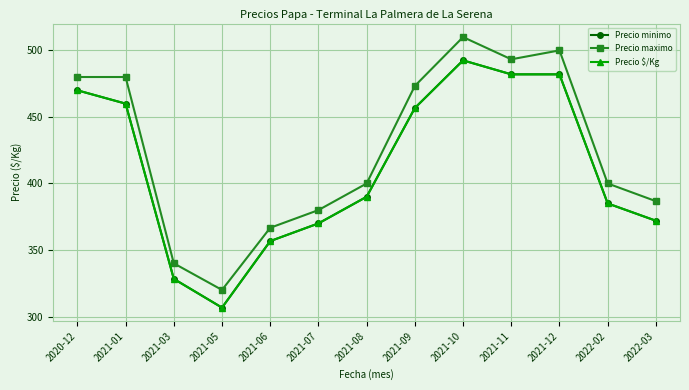

What is the minimum value shown in the chart?

306.7